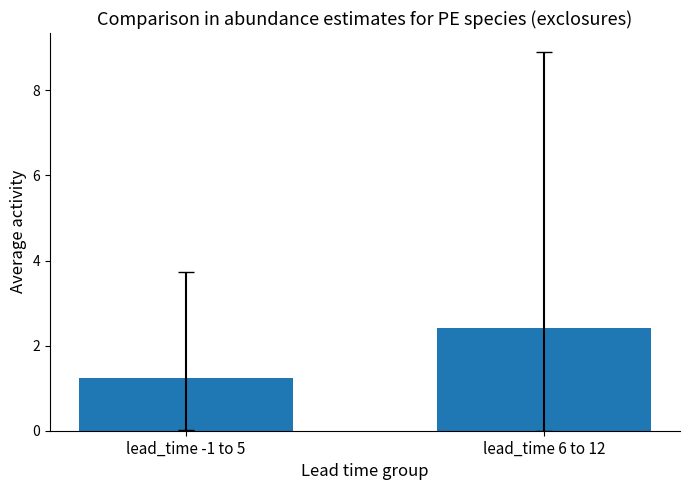

Rank the categories by value from lowest to highest.

lead_time -1 to 5, lead_time 6 to 12